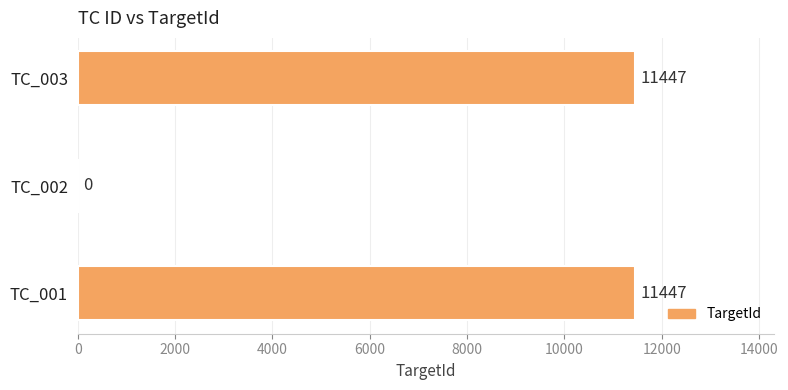

Which has a higher value, TC_003 or TC_002?

TC_003